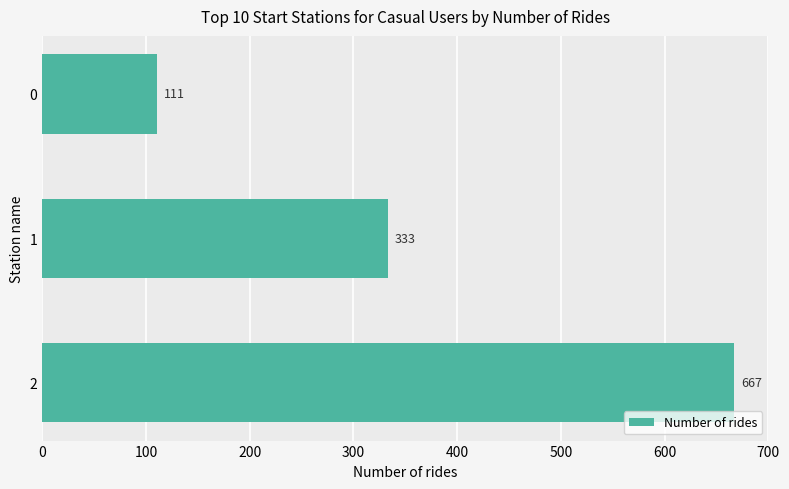

What is the value of the 1st bar from the top?

111.1